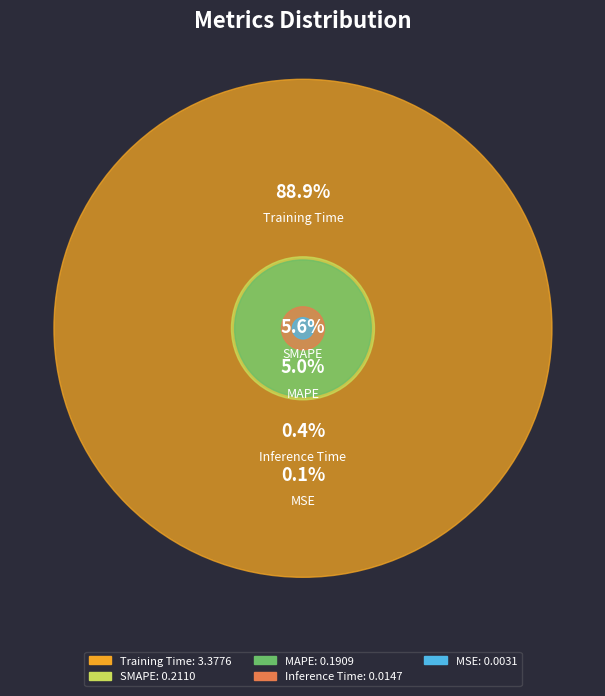

True or false: MSE accounts for 0% of the total.

True